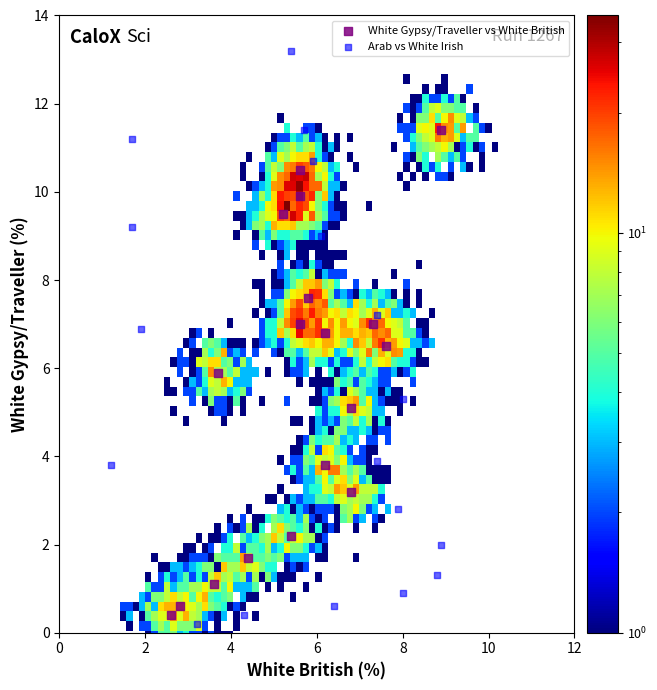

Which series reaches the maximum Y coordinate?

Arab vs White Irish